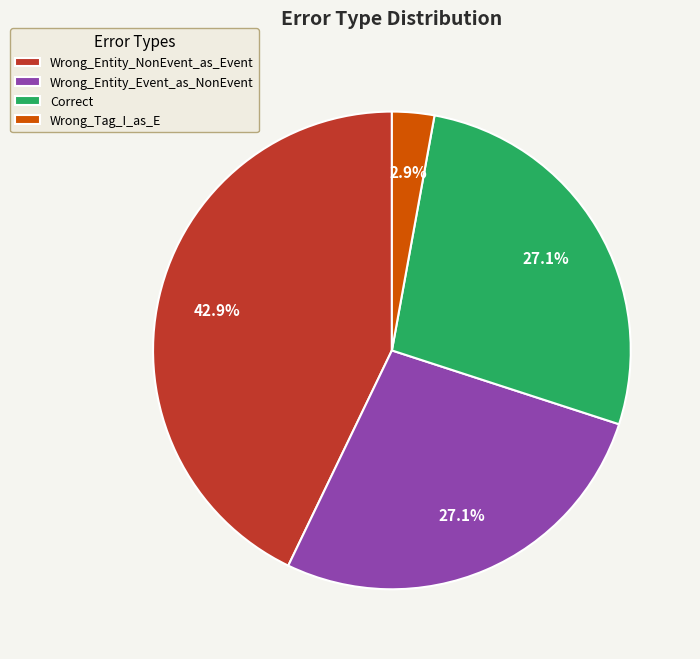

To the nearest percent, what portion does Wrong_Entity_NonEvent_as_Event represent?

43%